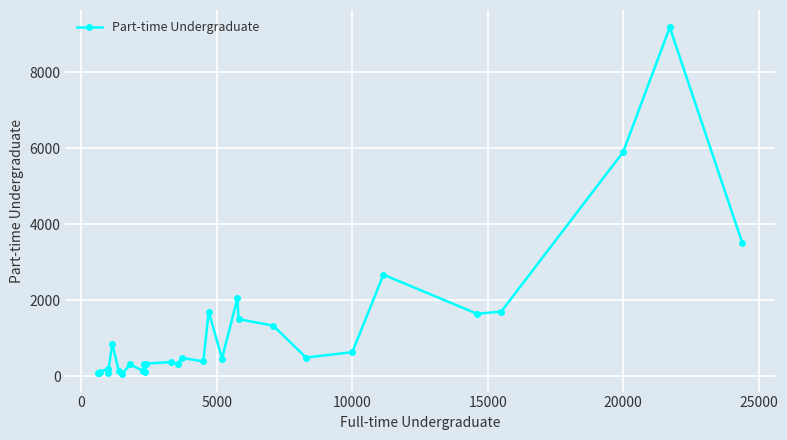

True or false: the data shows 68 at 5000.

False